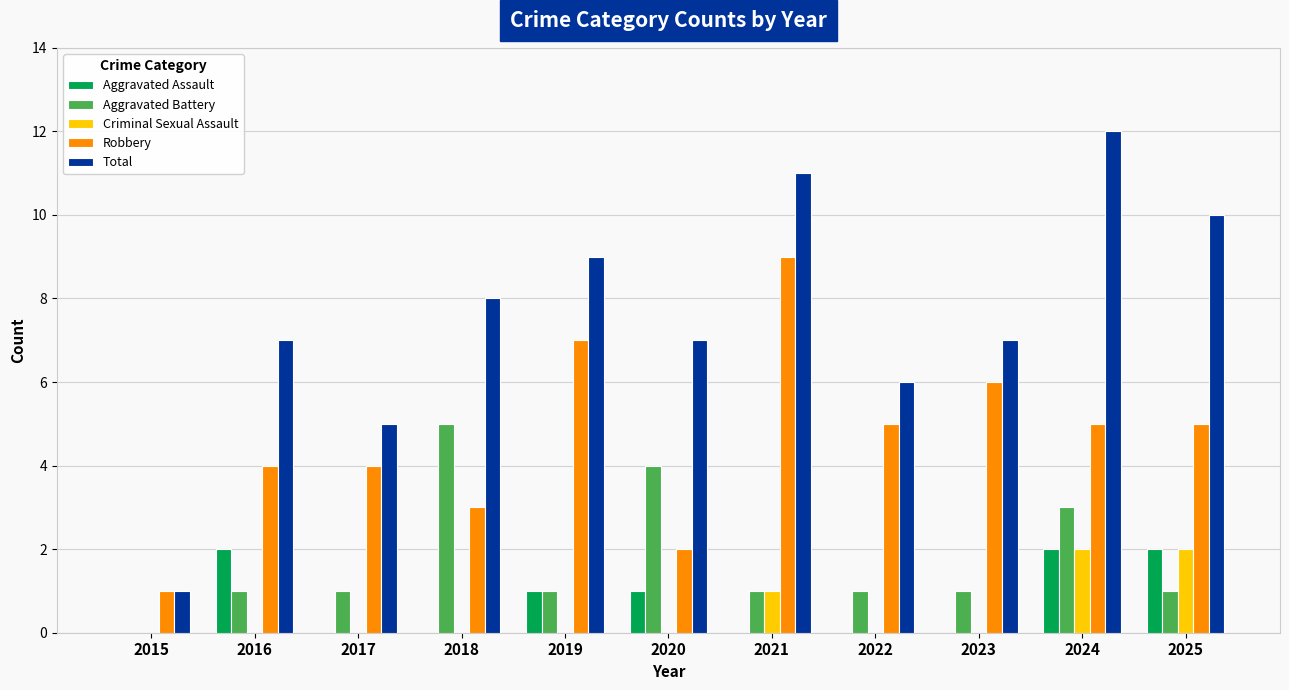

What is the approximate value of Robbery at 2016?

4